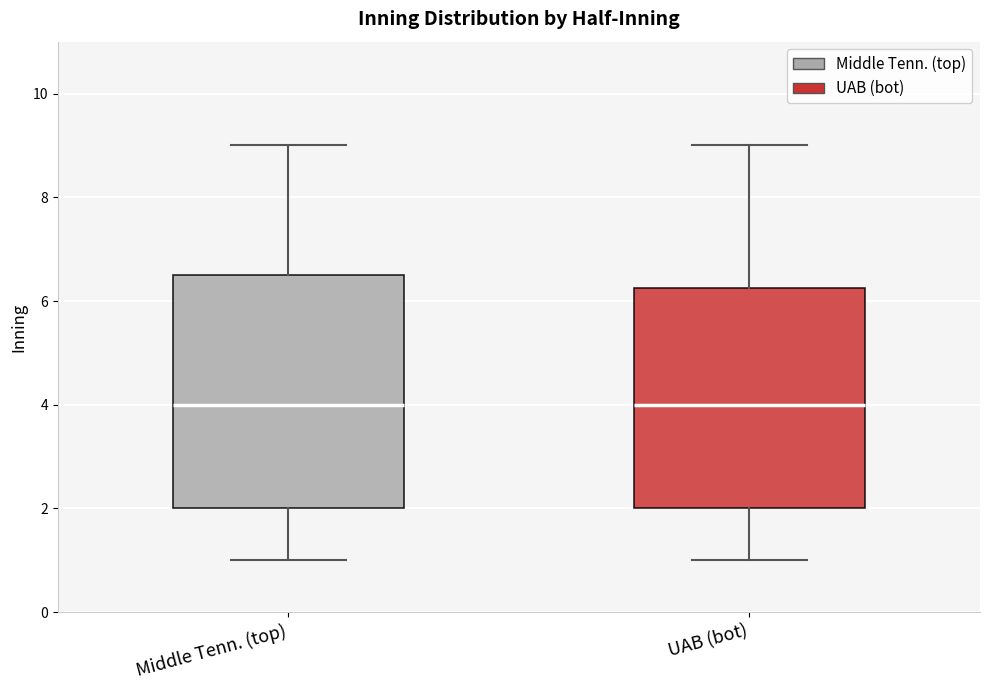

Which box is the tallest, from its lower edge to its upper edge?

Middle Tenn. (top)